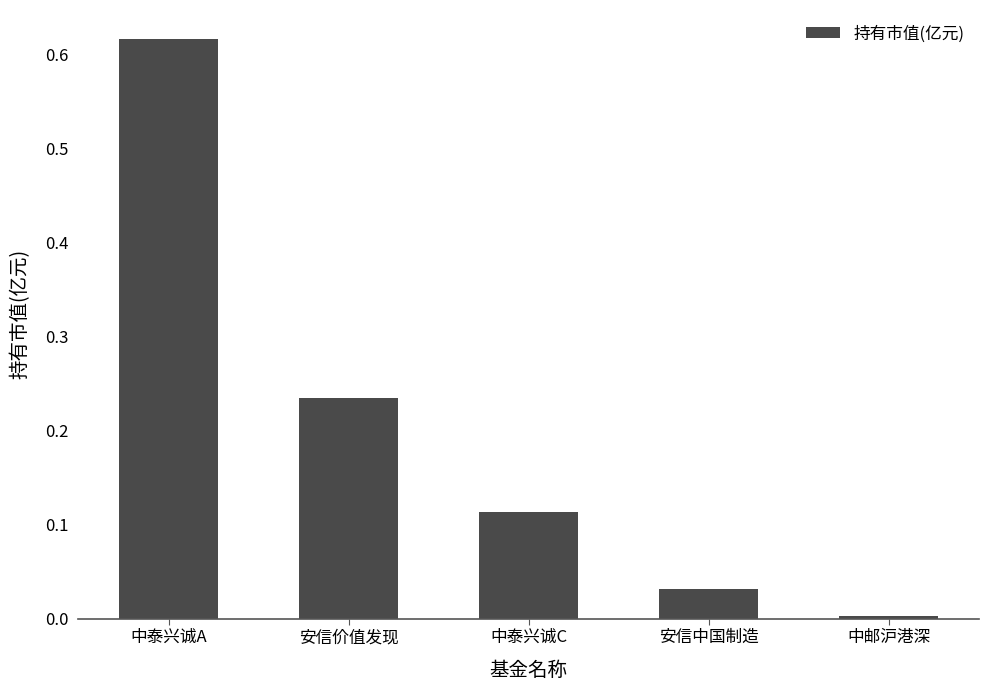

Rank the categories by value from lowest to highest.

中邮沪港深, 安信中国制造, 中泰兴诚C, 安信价值发现, 中泰兴诚A